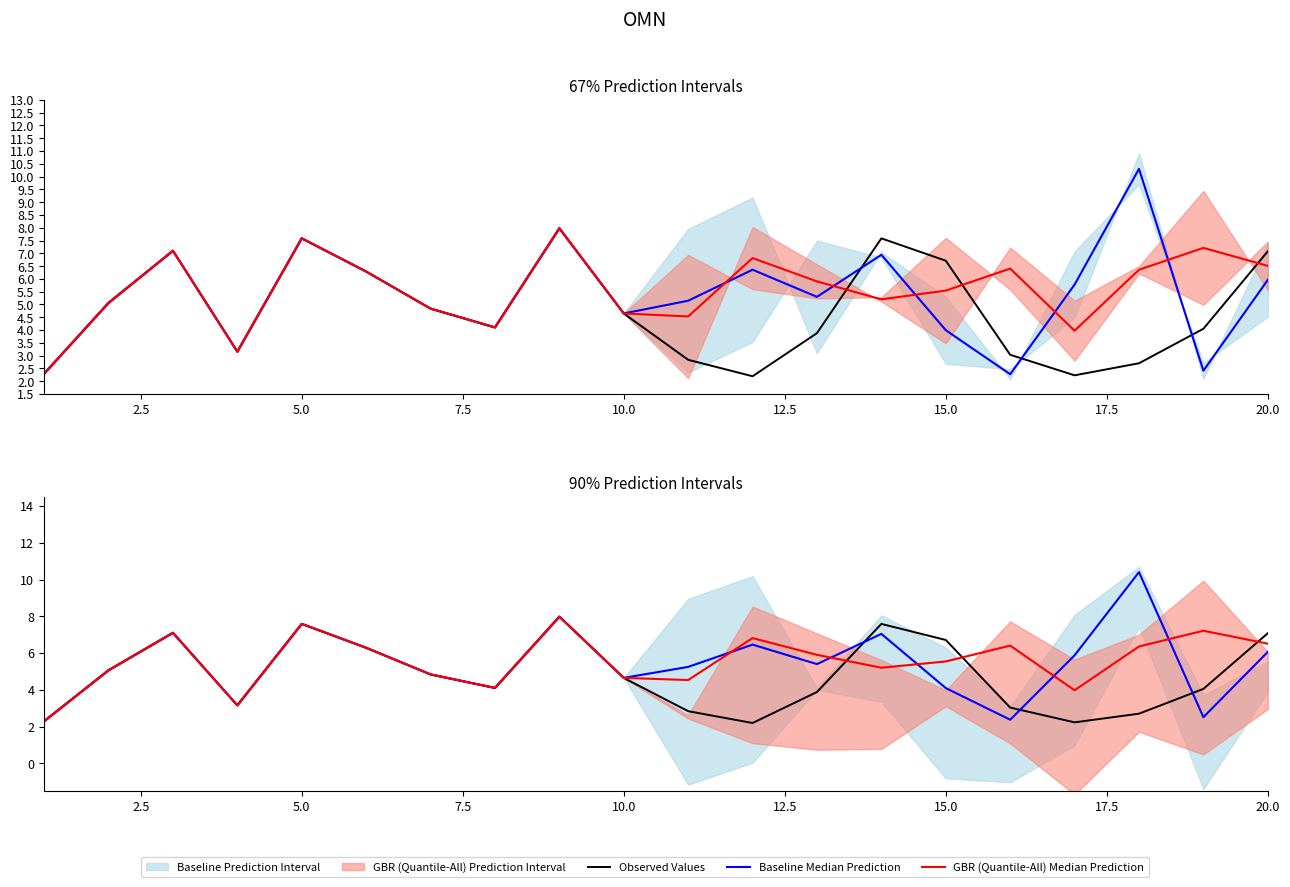

How many times do GBR (Quantile-All) Median Prediction and Baseline Median Prediction cross each other?

5